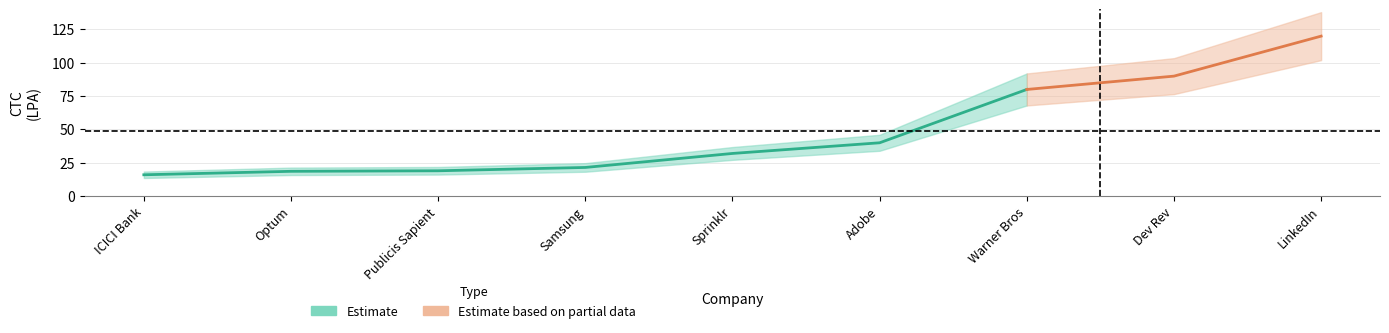

What is the change in value from Publicis Sapient to LinkedIn?

+101.0